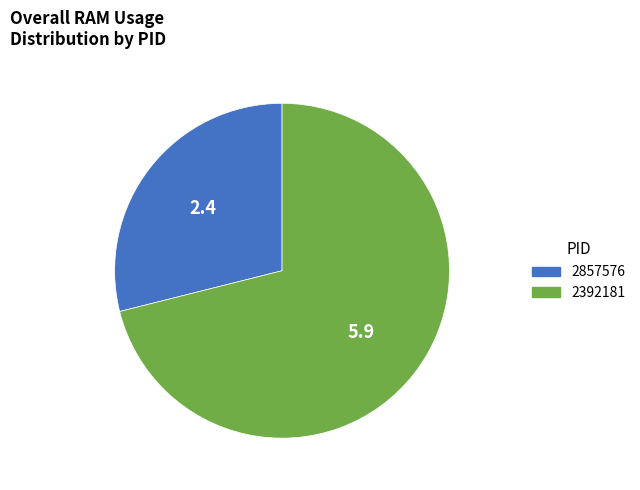

Is there a majority slice in this chart?

Yes